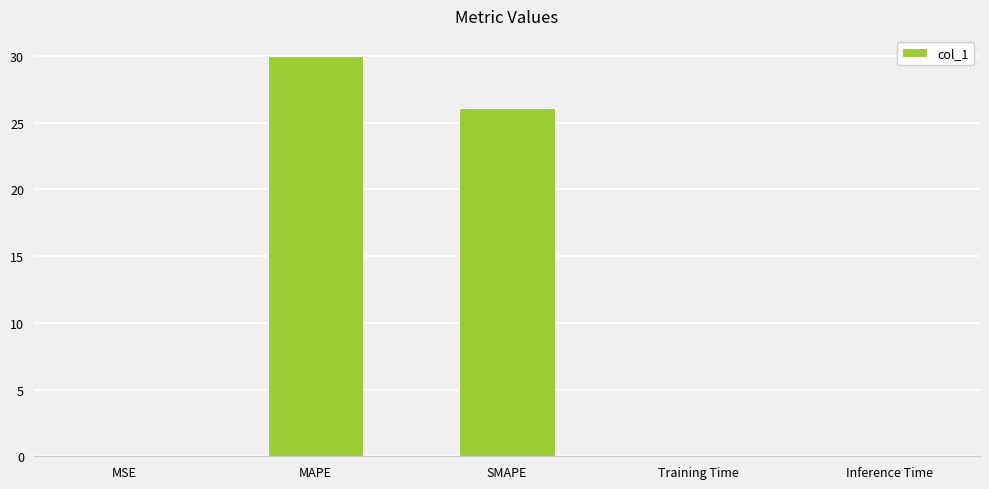

Between MAPE and MSE, which is larger?

MAPE